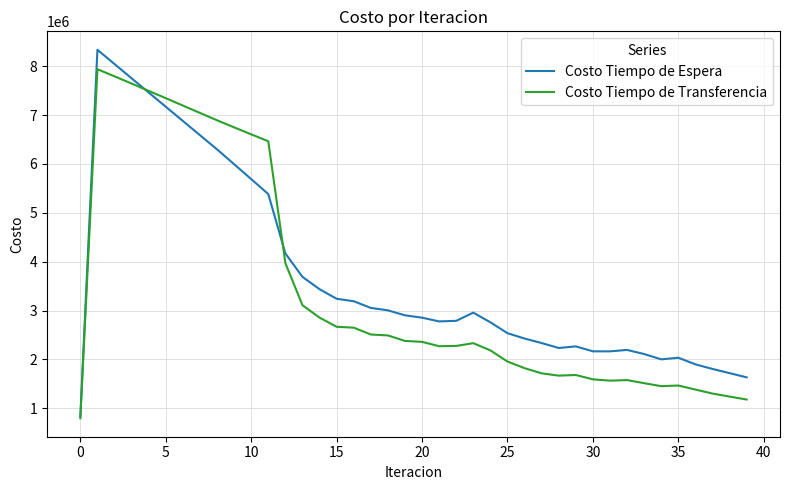

Rank the series by their maximum value, from lowest to highest.

Costo Tiempo de Transferencia, Costo Tiempo de Espera